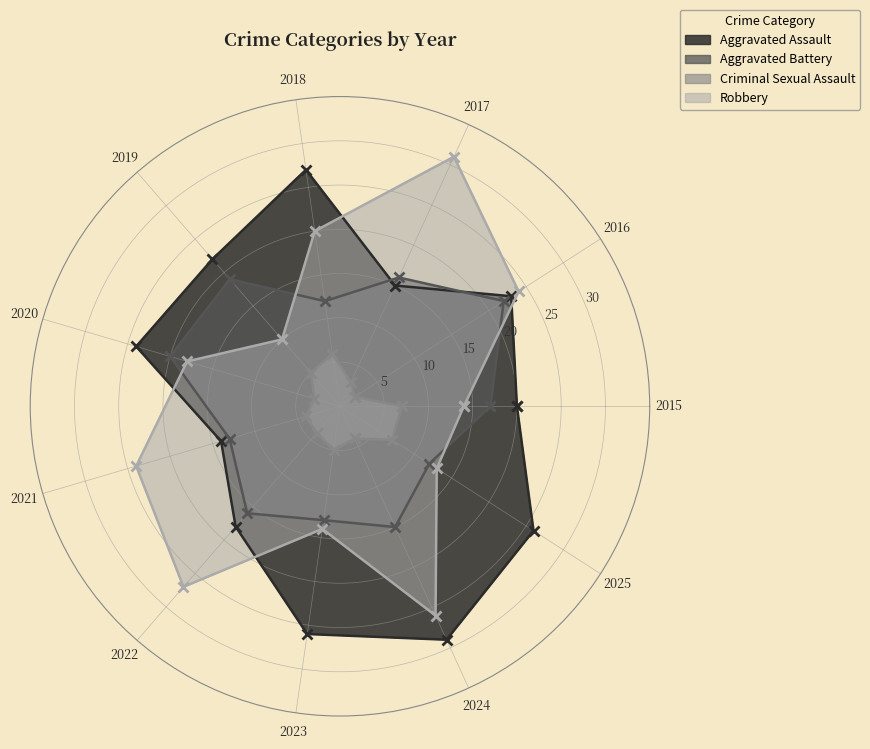

How many lines are shown in the chart?

4